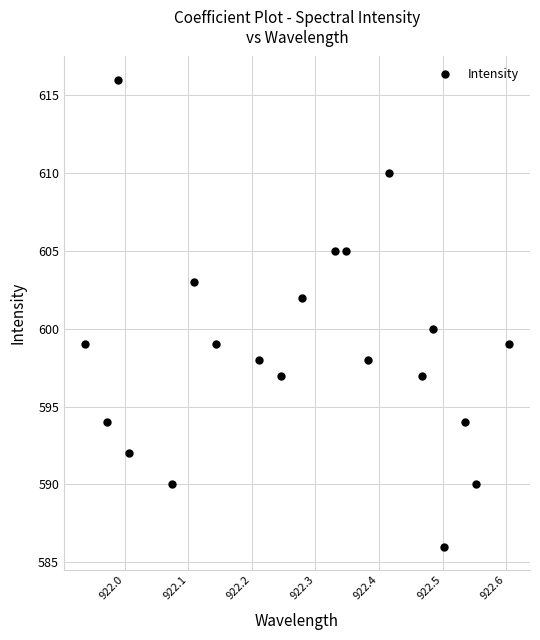

What is the range of Y values (max minus min)?

30